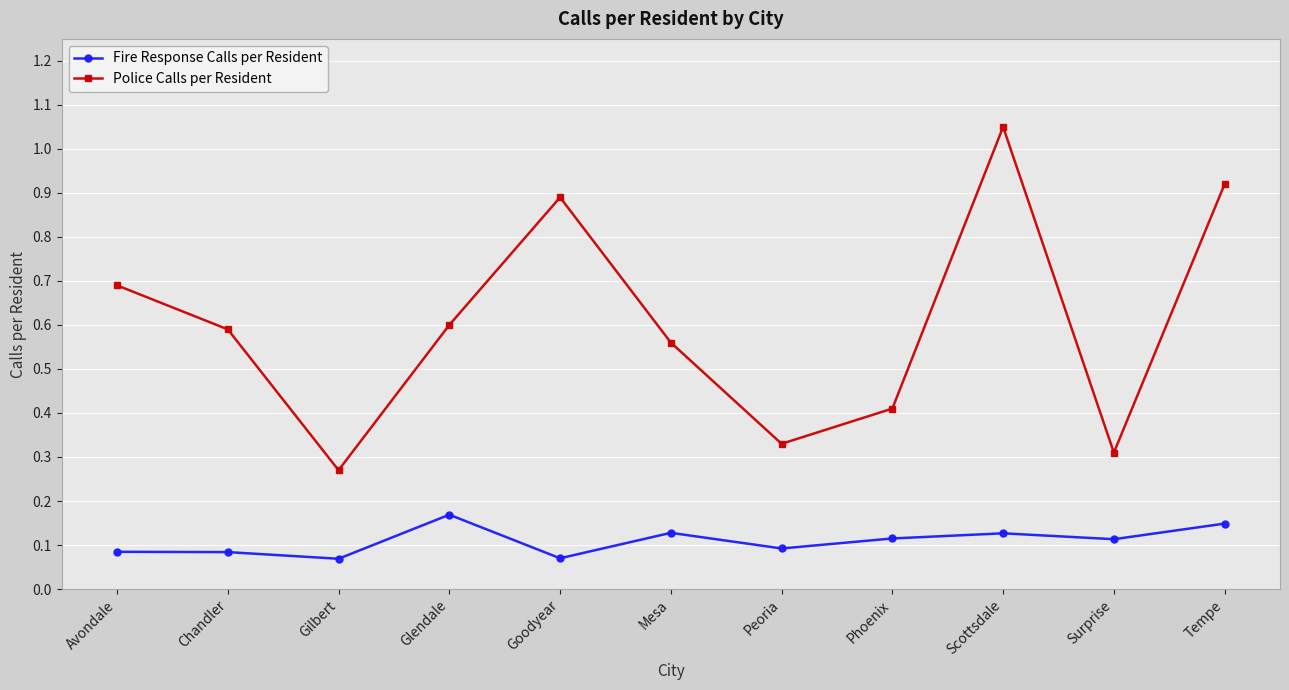

At Phoenix, list the series in order from smallest to largest.

Fire Response Calls per Resident, Police Calls per Resident